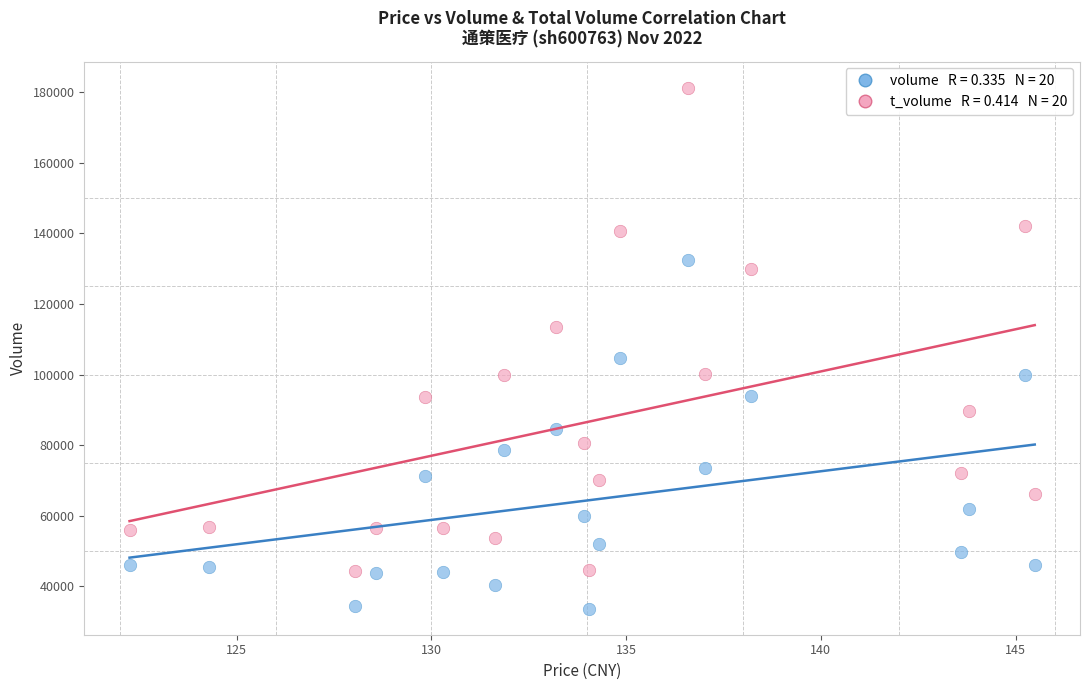

Across all data points, what is the range of Y values (max minus min)?

147717